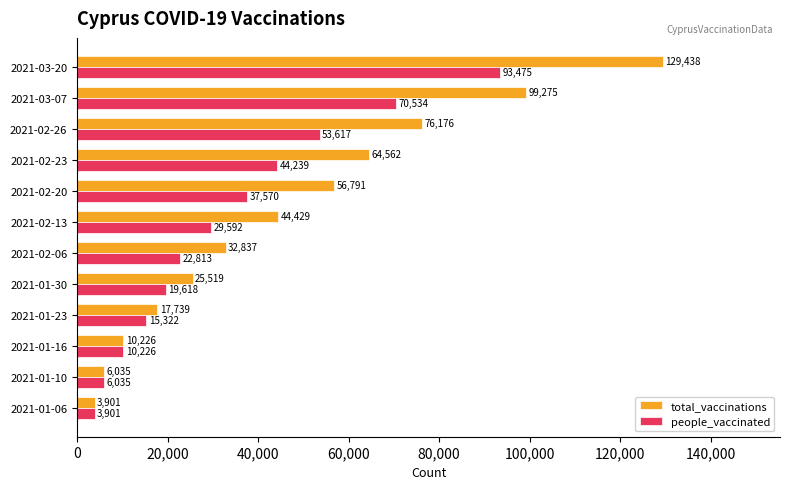

The total_vaccinations series shows 44429 at 2021-02-13. True or false?

True